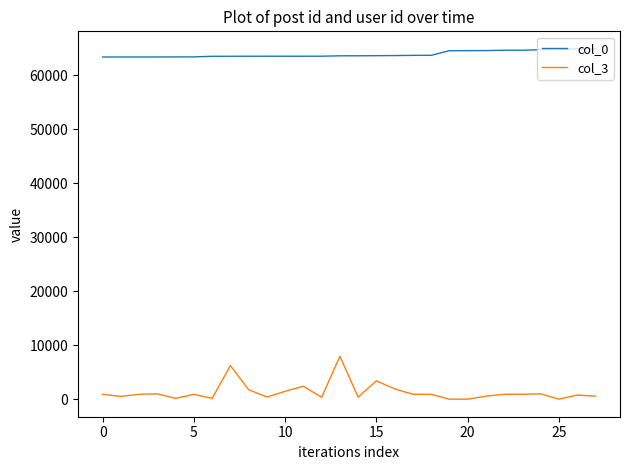

True or false: col_0 and col_3 cross at least once.

False